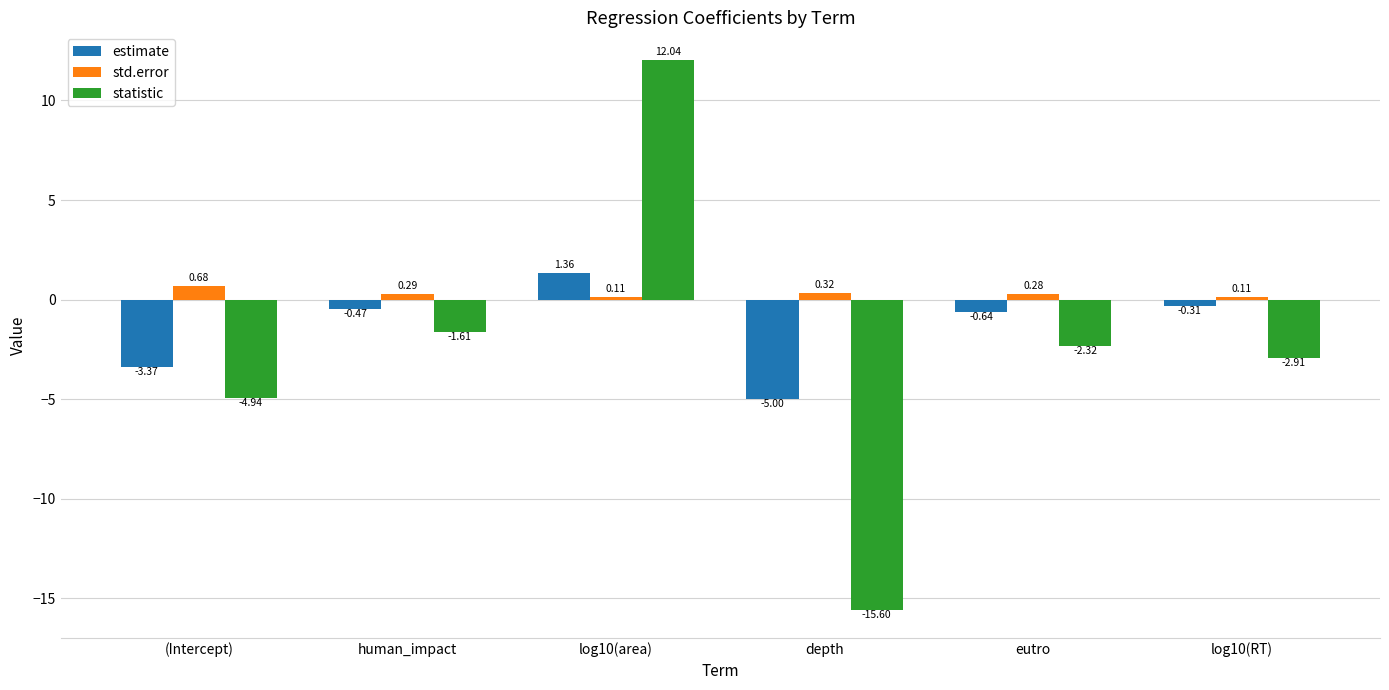

At which label does estimate reach its minimum?

depth